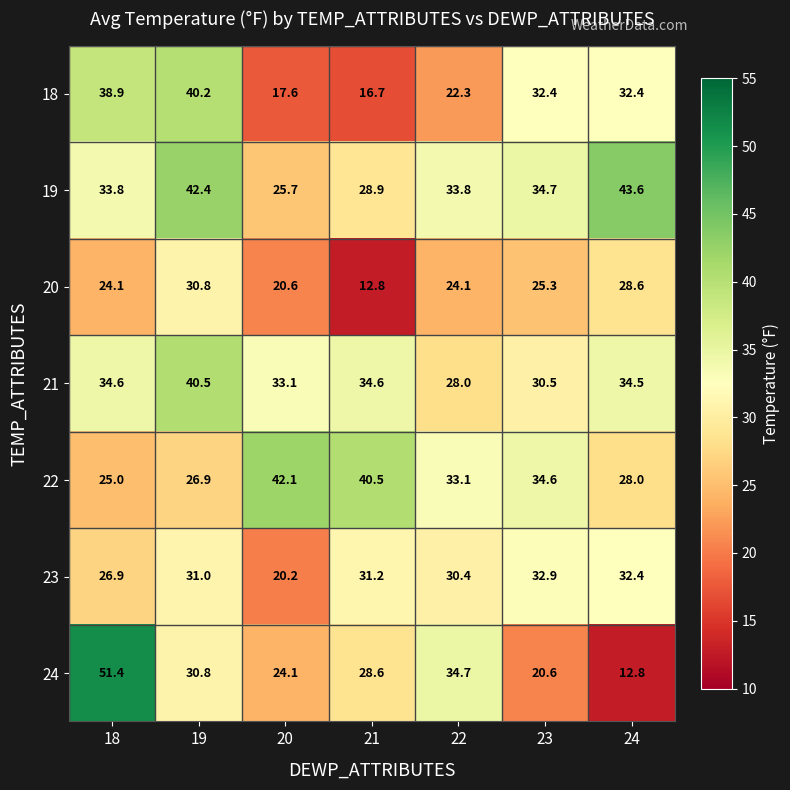

At 18, list the series in order from largest to smallest.

24, 18, 21, 19, 23, 22, 20